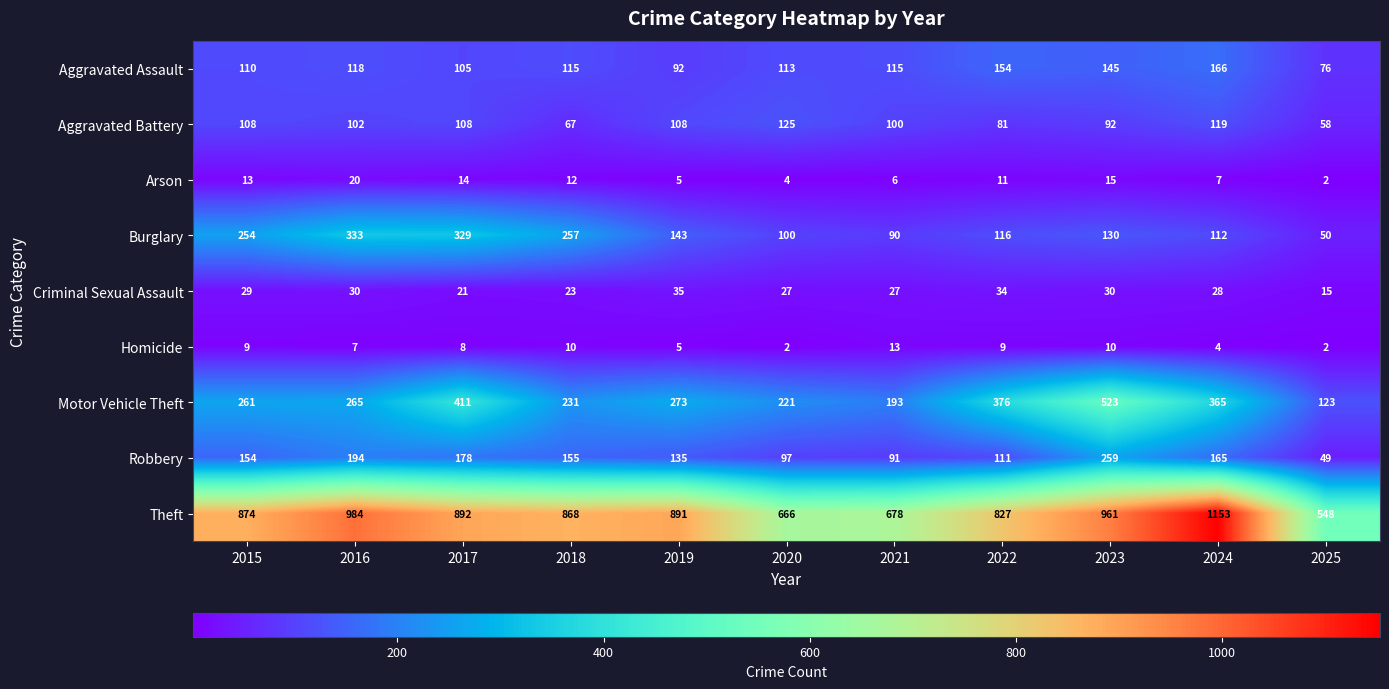

Which series has the largest total across all categories?

Theft